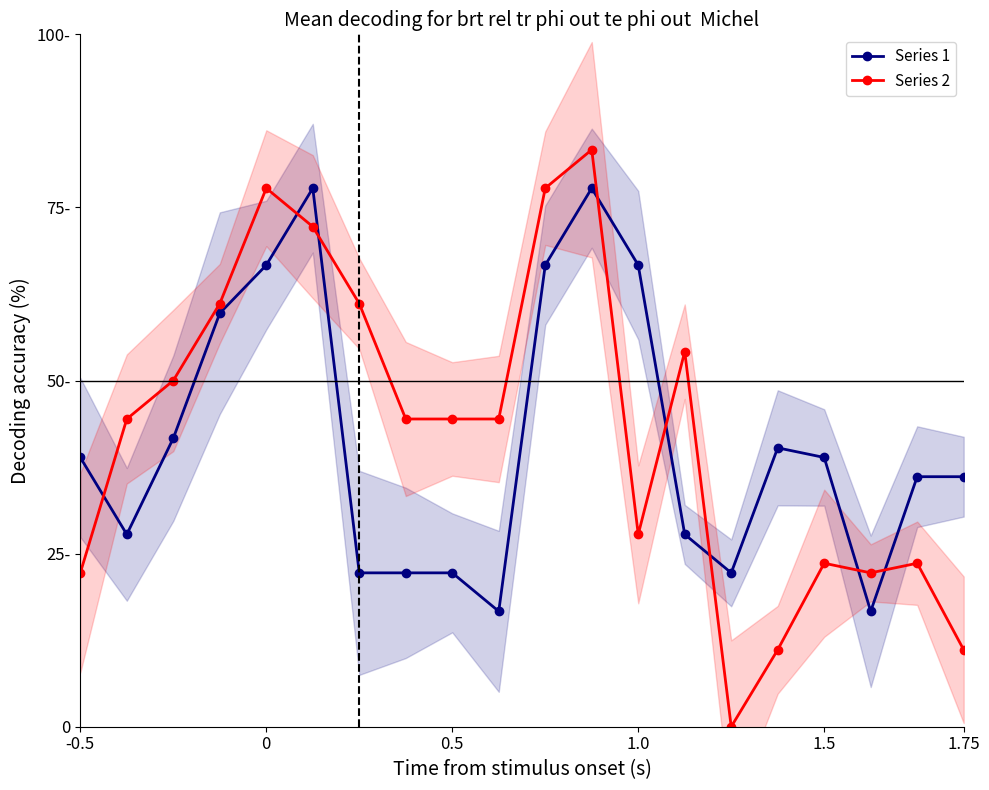

Reading right to left, extract all data points from this chart.

Series 1: 36.1	36.1	16.7	38.9	40.3	22.2	27.8	66.7	77.8	66.7	16.7	22.2	22.2	22.2	77.8	66.7	59.7	41.7	27.8	38.9
Series 2: 11.1	23.6	22.2	23.6	11.1	0.0	54.2	27.8	83.3	77.8	44.4	44.4	44.4	61.1	72.2	77.8	61.1	50.0	44.4	22.2